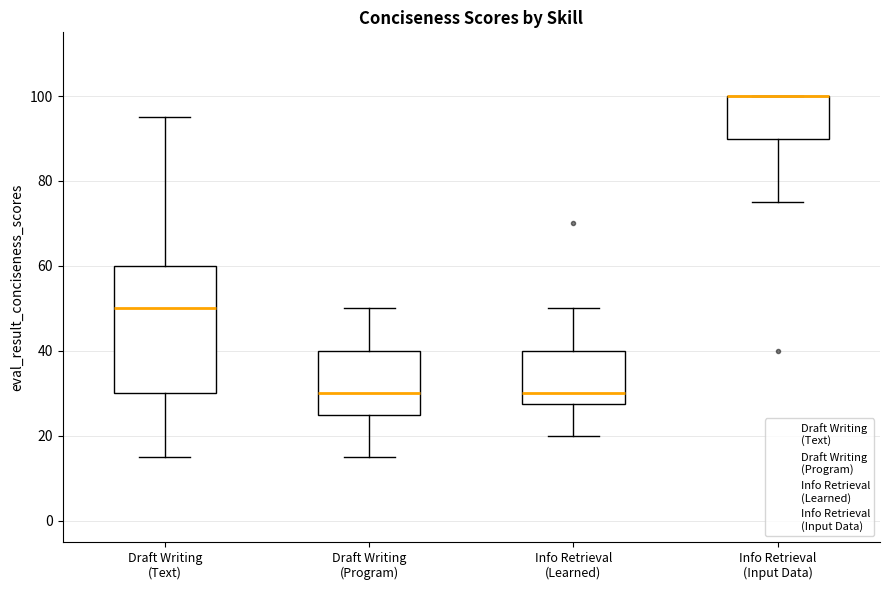

Reading left to right, transcribe this box plot: for each box, give where its median line is, the range the box spans, and where its two whiskers end, as read against the y-axis. The values are not printed on the chart, so give them approximately, as read against the axis.

Draft Writing (Text): median 50, box 30 to 60, whiskers 16 to 96
Draft Writing (Program): median 30, box 26 to 40, whiskers 16 to 50
Info Retrieval (Learned): median 30, box 28 to 40, whiskers 20 to 50
Info Retrieval (Input Data): median 100 (drawn on the box's upper edge), box 90 to 100, whiskers 76 to 100